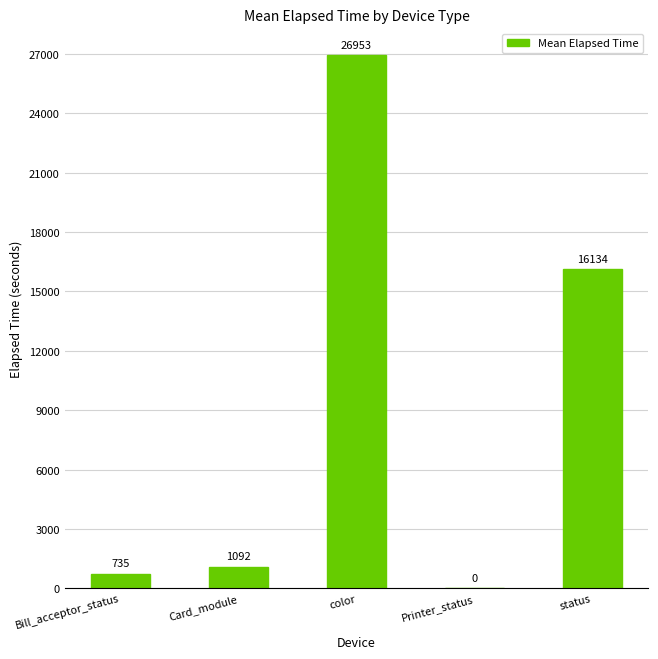

Approximately how many times larger is the value at Bill_acceptor_status compared to Card_module?

0.7